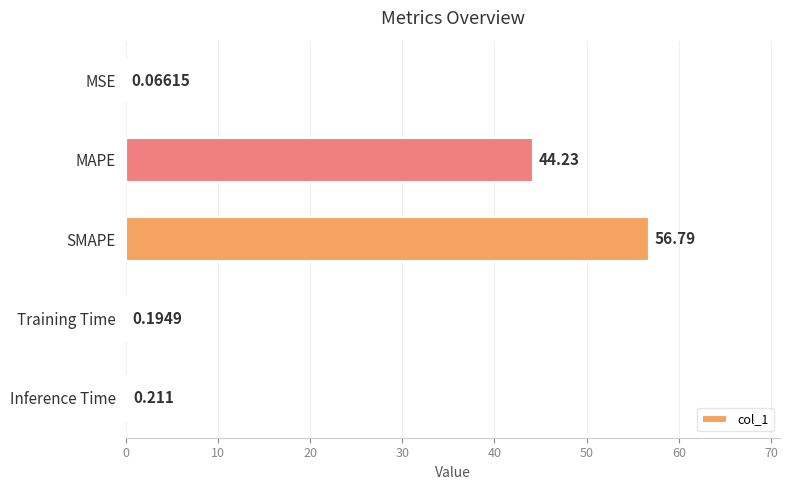

Where is the data nearest to the value 28?

MAPE